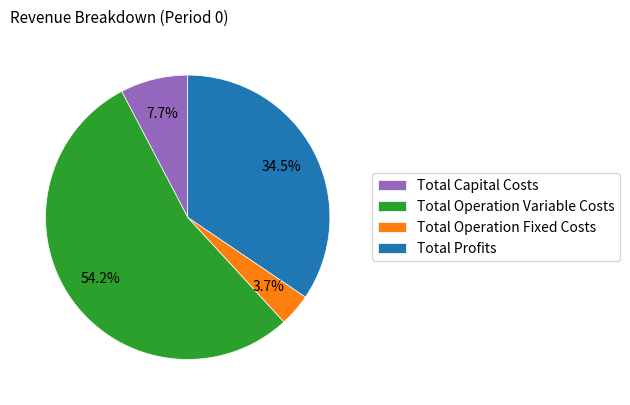

Which category accounts for the majority?

Total Operation Variable Costs